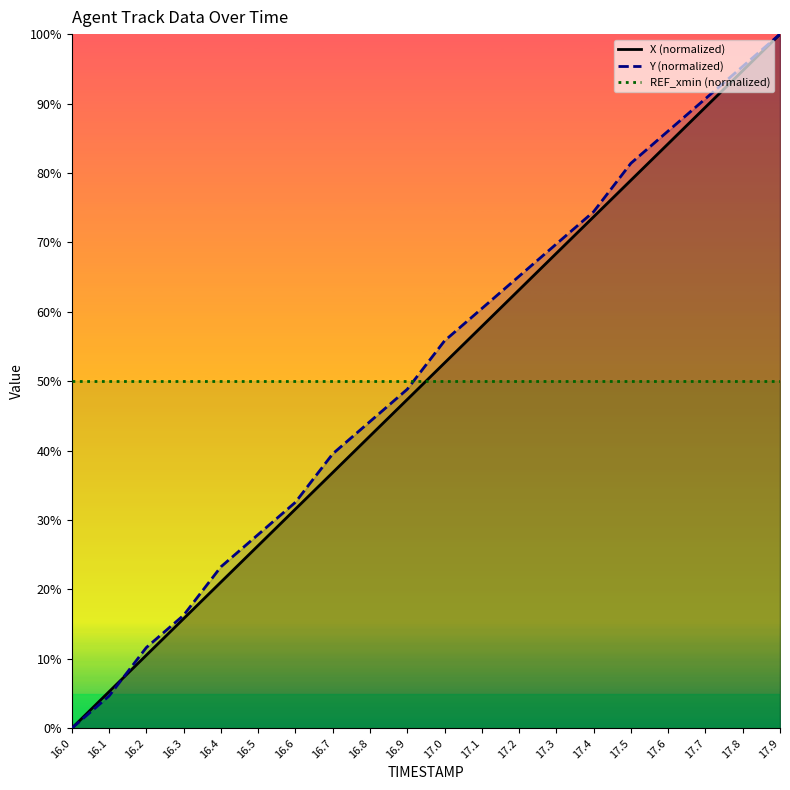

Is this an area chart (filled region under the line)?

No